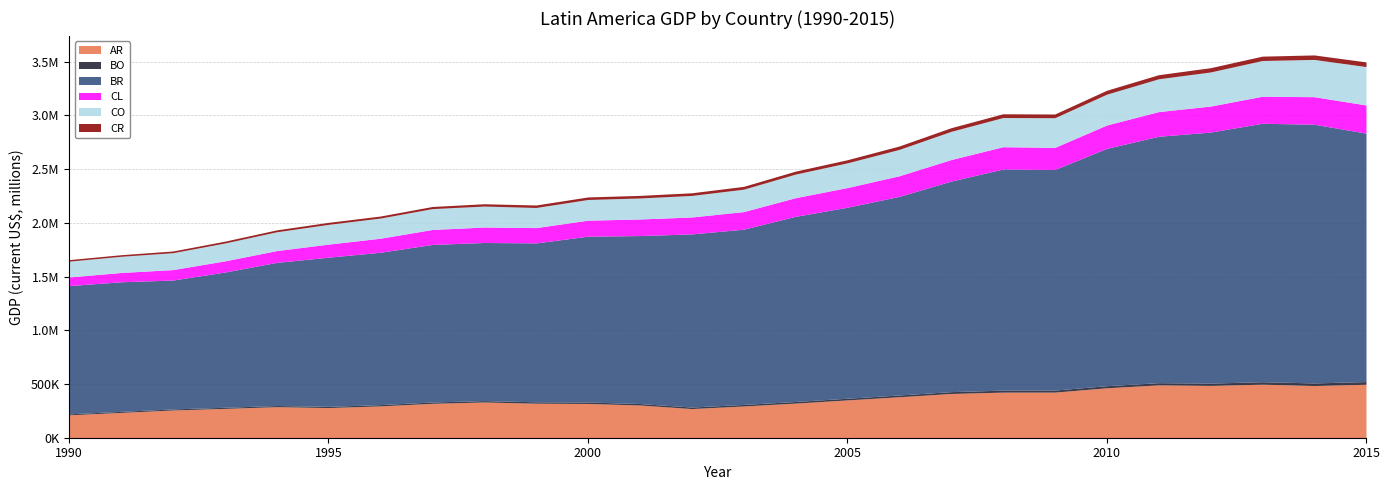

Rank the series at 1994 from highest to lowest value.

BR, AR, CO, CL, CR, BO